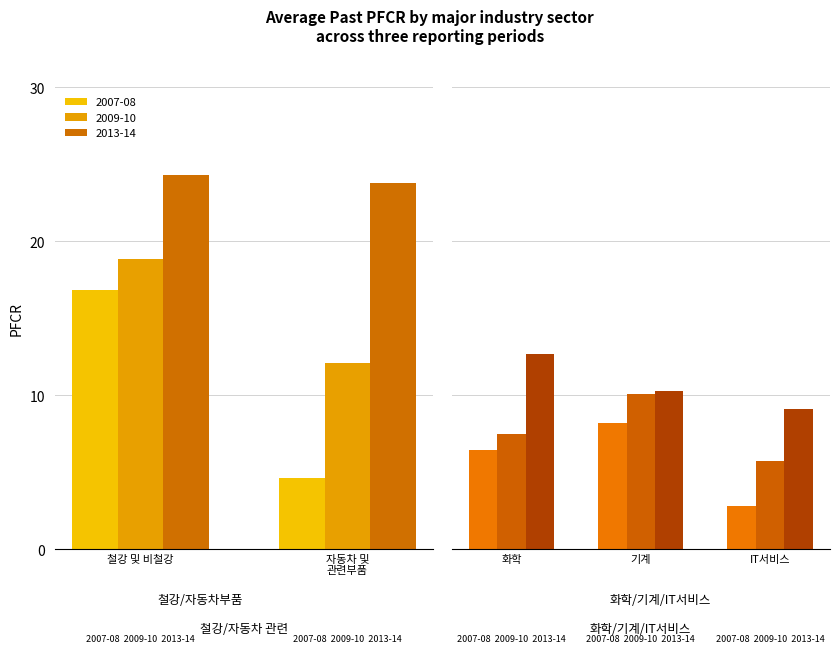

What is the smallest value displayed?

2.8